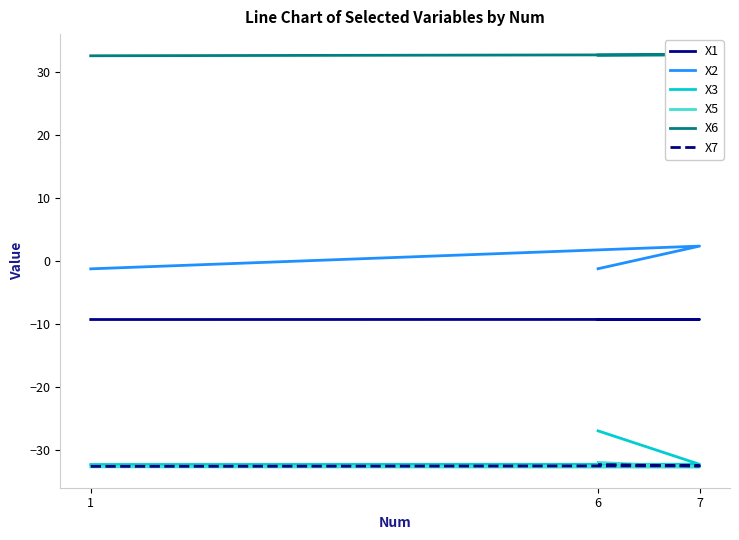

What is the average value of the X7 series?

-32.5